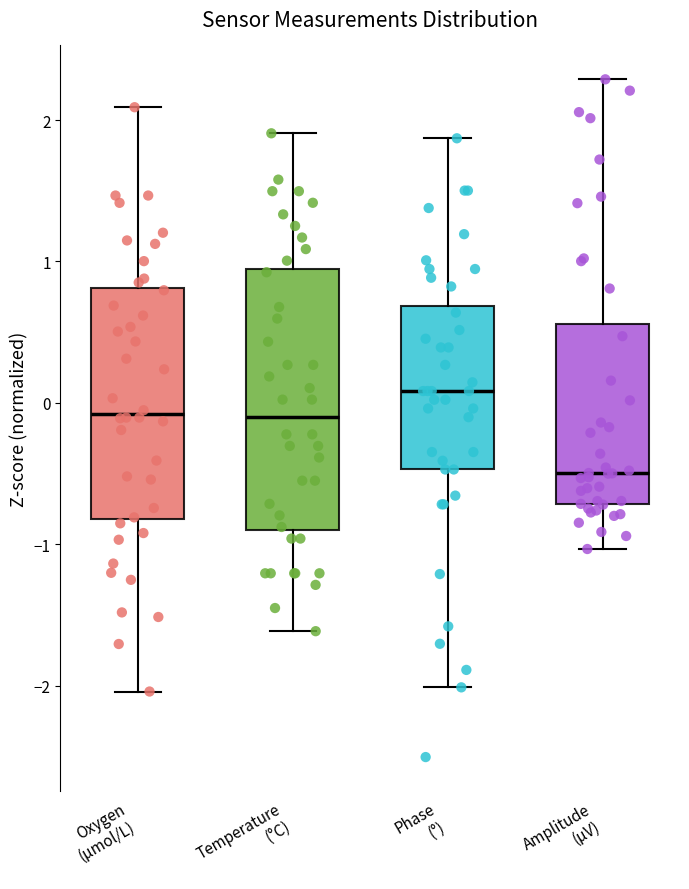

Which box is the tallest, from its lower edge to its upper edge?

Temperature (°C)